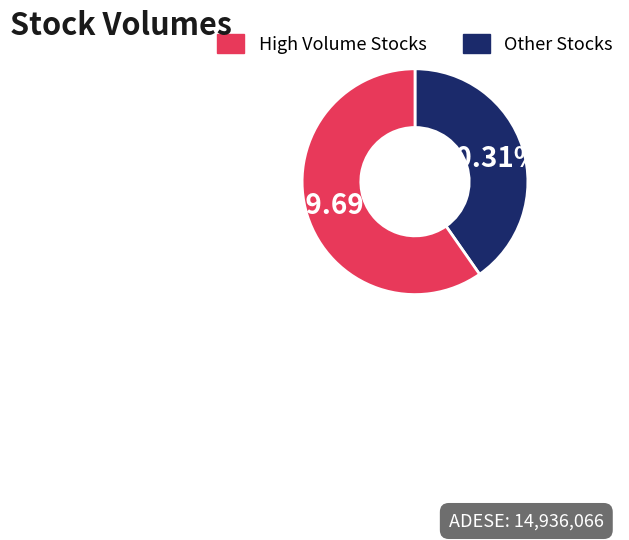

Does any single category account for the majority?

Yes